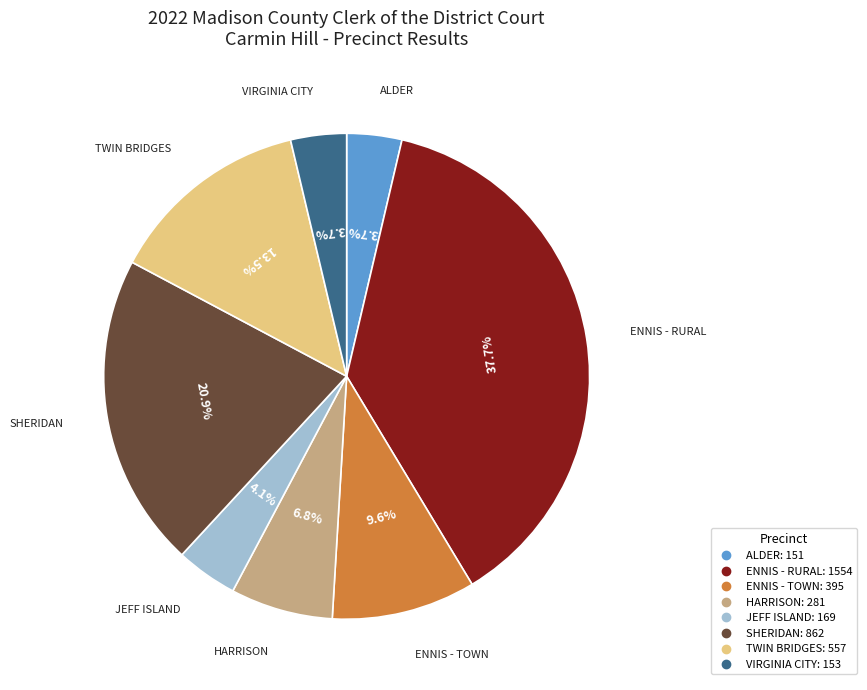

Combined, what portion of the pie is ENNIS - RURAL and TWIN BRIDGES?

51.2%